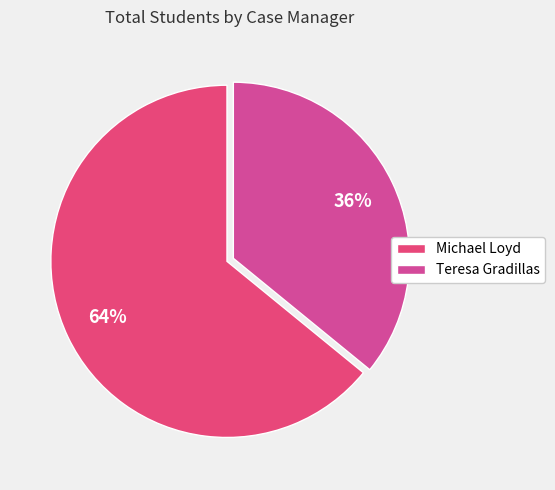

How many segments does this pie chart have?

2